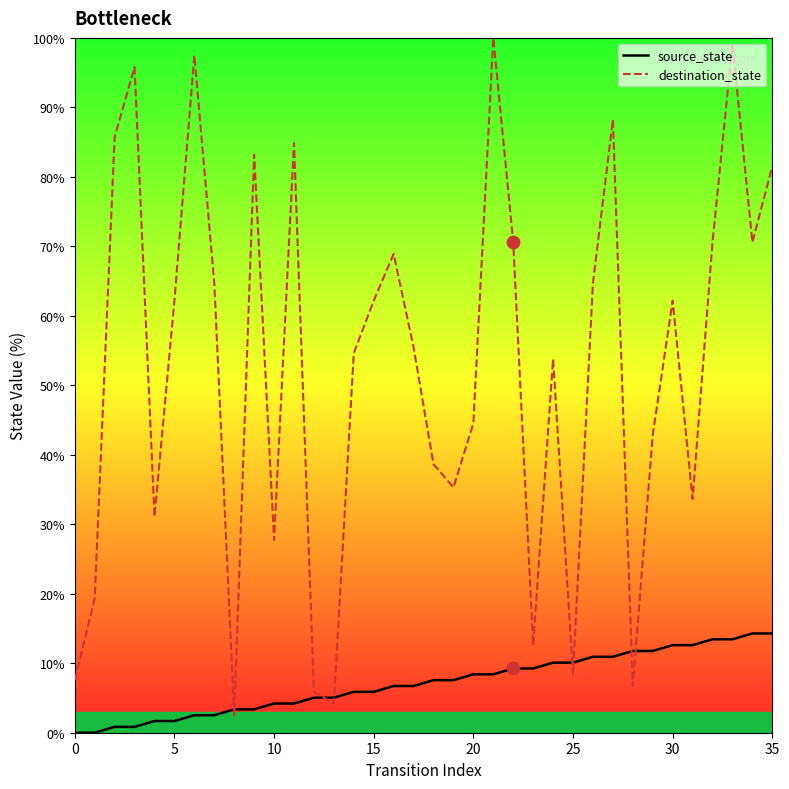

The value of destination_state at 35 is 81.5. True or false?

True